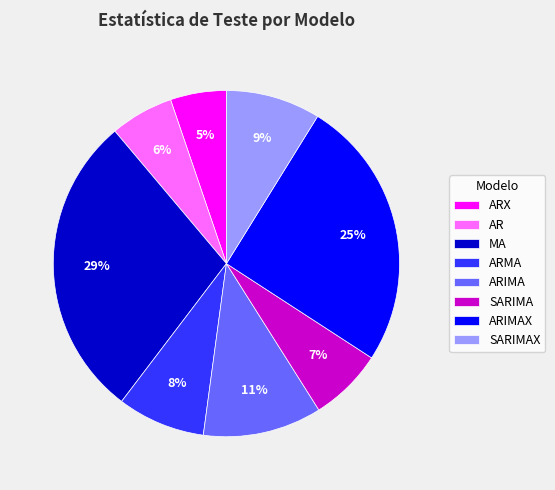

To the nearest percent, what portion does SARIMA represent?

7%